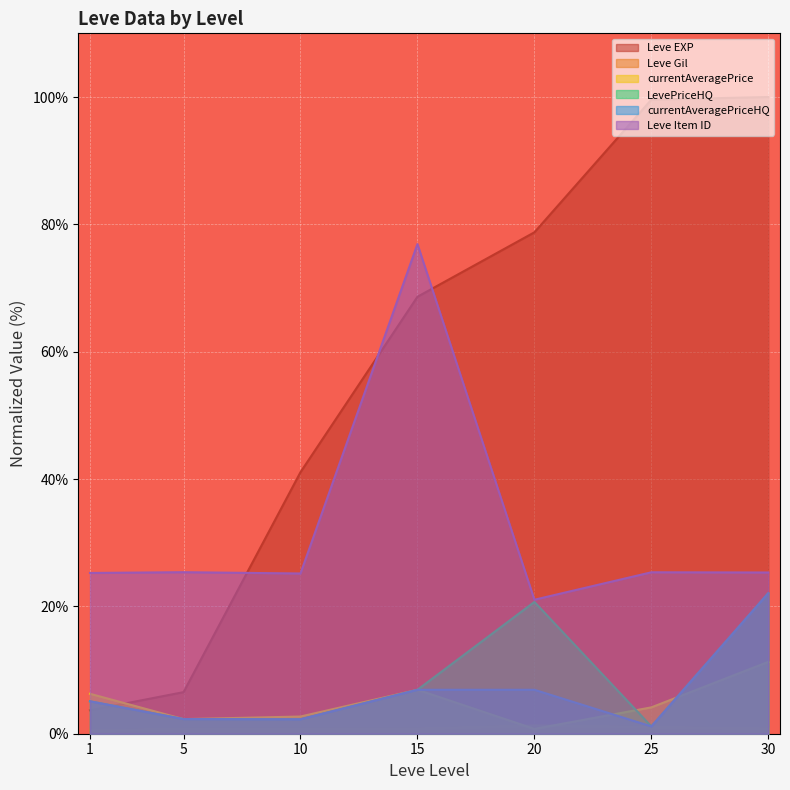

Rank the series by their maximum value, from lowest to highest.

Leve Gil, currentAveragePrice, LevePriceHQ, currentAveragePriceHQ, Leve Item ID, Leve EXP